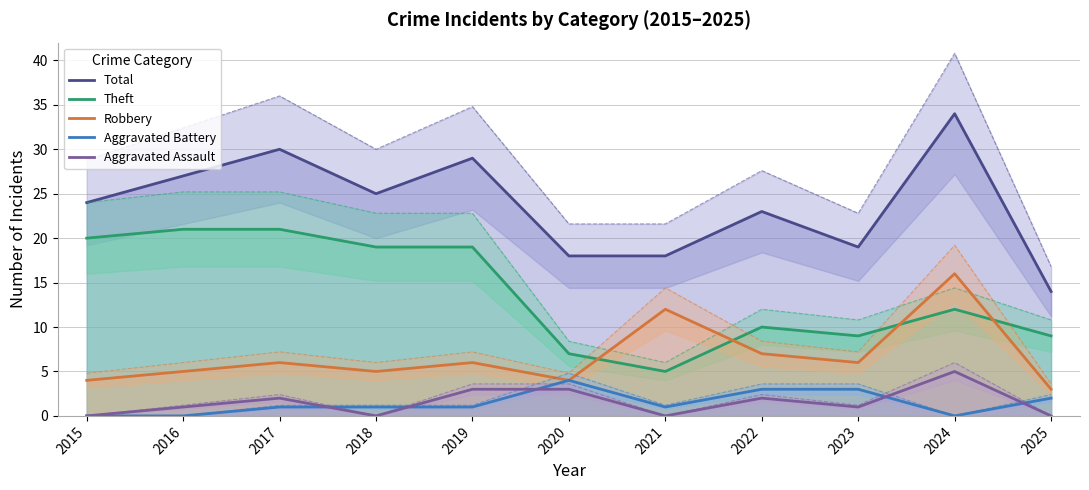

List the labels in order of Aggravated Battery value, largest first.

2020, 2022, 2023, 2025, 2017, 2018, 2019, 2021, 2015, 2016, 2024